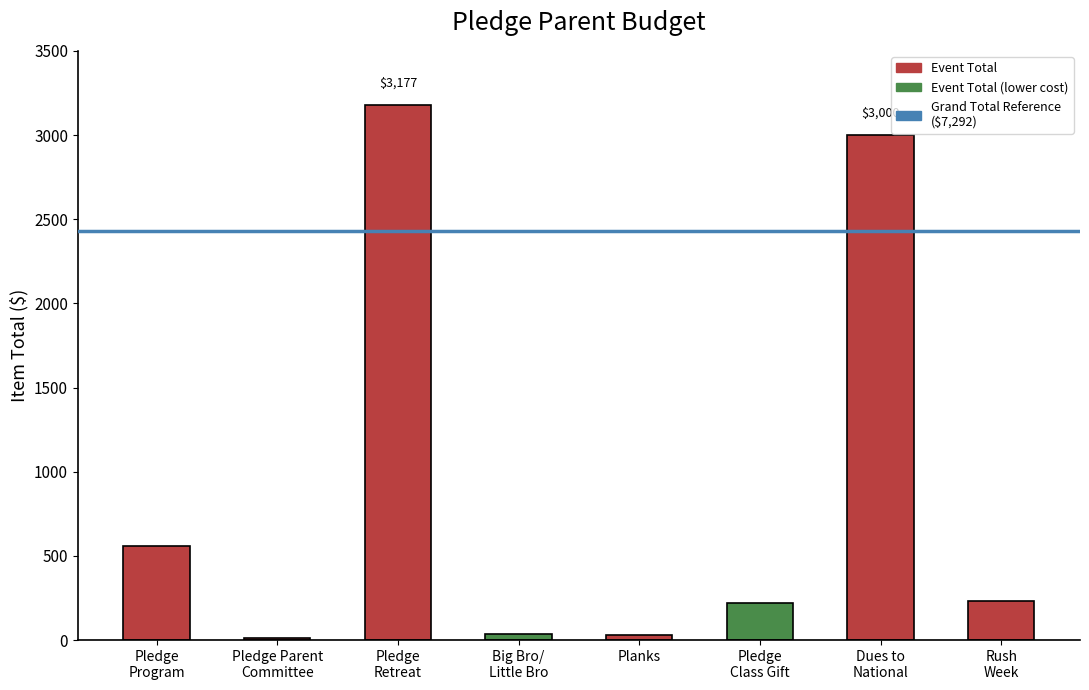

What is the approximate value at Rush
Week, to the nearest 50?

250